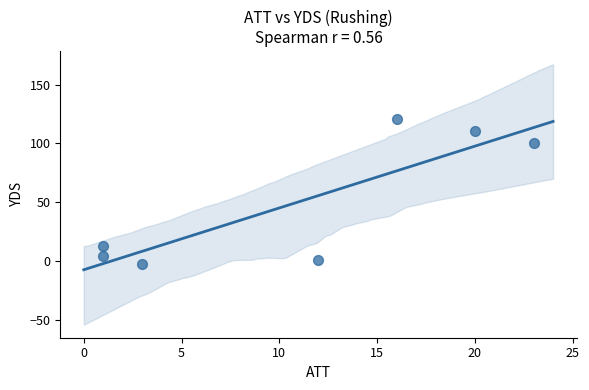

What is the range of Y values (max minus min)?

124